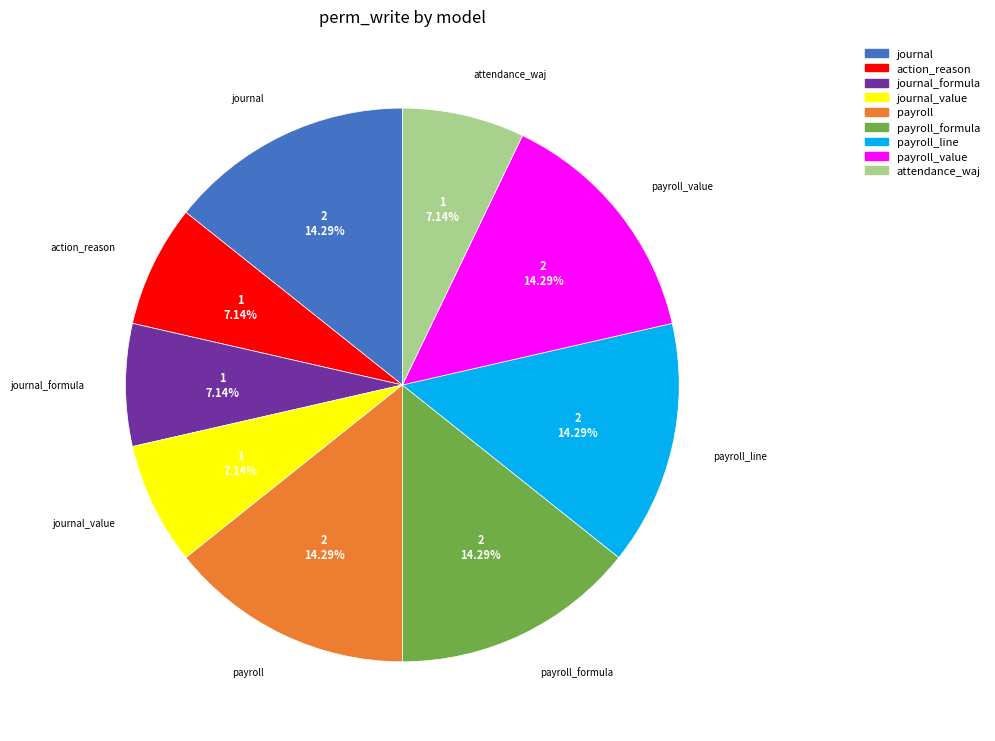

Approximately how many times larger is the value at journal_value compared to payroll_value?

0.5